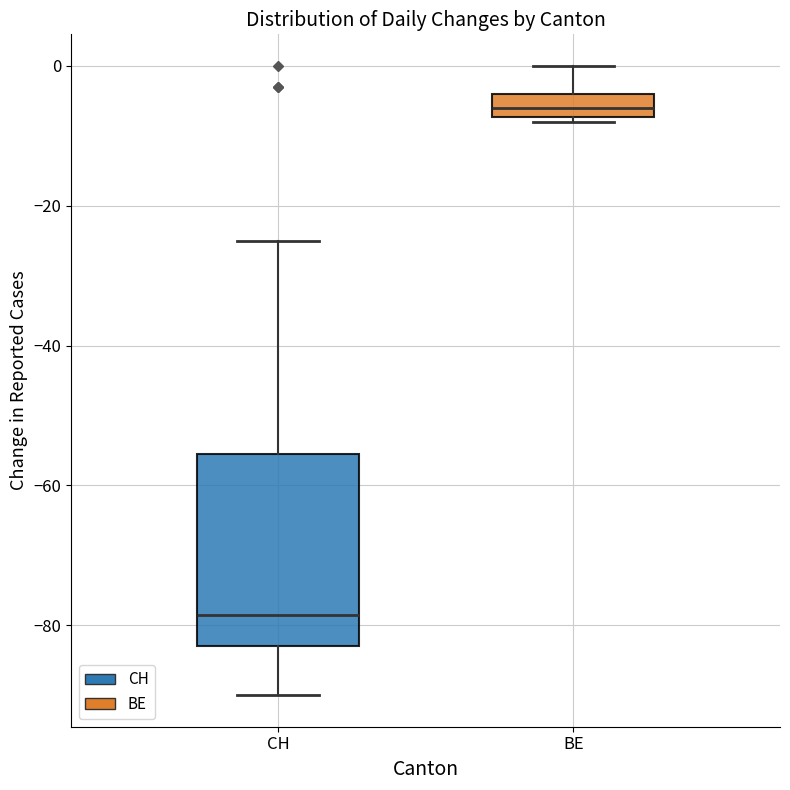

Reading left to right, transcribe this box plot: for each box, give where its median line is, the range the box spans, and where its two whiskers end, as read against the y-axis. The values are not printed on the chart, so give them approximately, as read against the axis.

CH: median -78, box -82 to -56, whiskers -90 to -24
BE: median -6, box -8 to -4, whiskers -8 (just below the box's lower edge) to 0